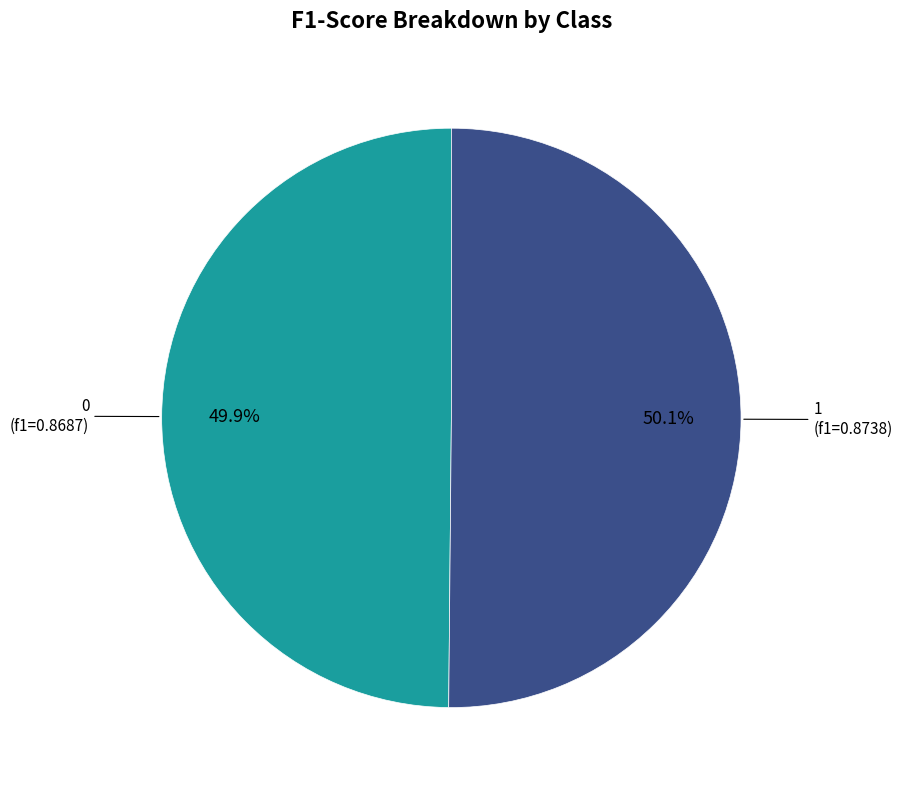

How many slices are in this pie chart?

2